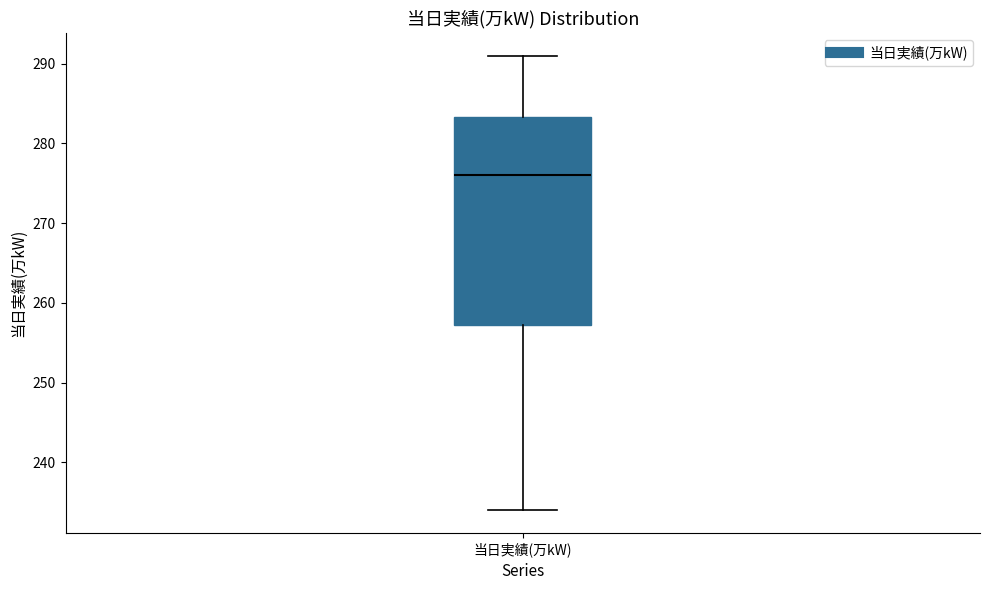

Transcribe this box plot: give where the median line is, the range the box spans, and where the two whiskers end, as read against the y-axis. The values are not printed on the chart, so give them approximately, as read against the axis.

median 276, box 257 to 283, whiskers 234 to 291